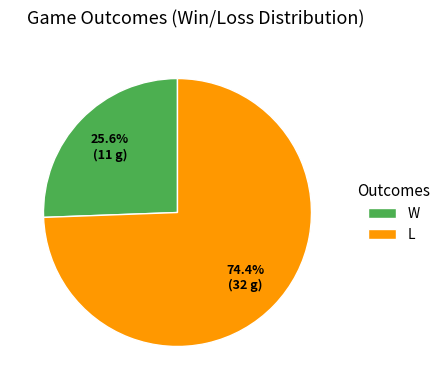

Is it true that L is 80% of the pie?

False